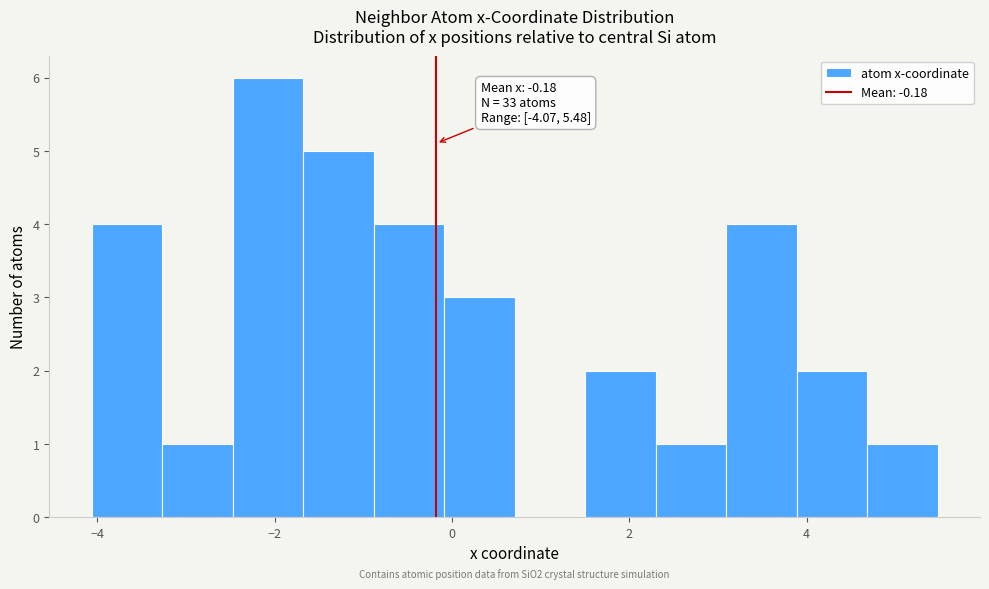

Read against the x-axis, roughly where is the centre of the tallest bar?

-2.0